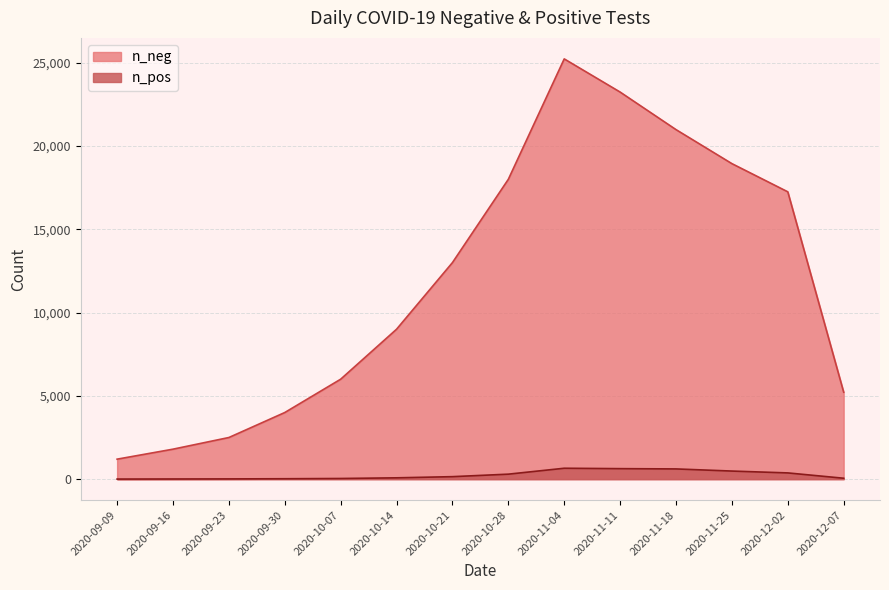

What position from the right is 2020-11-25?

3